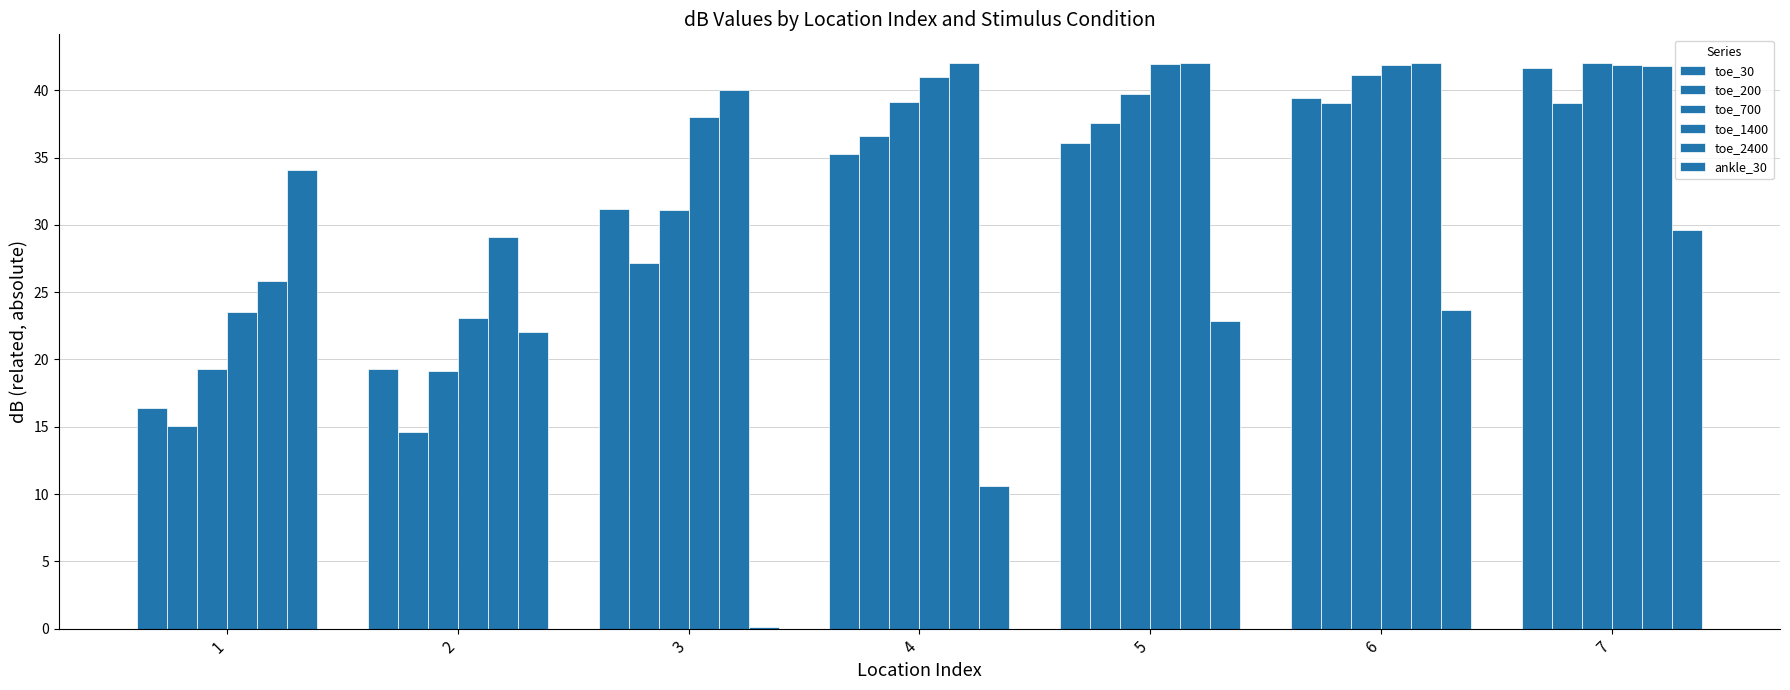

What is the difference between the second highest and minimum values in the toe_200 series?

24.5